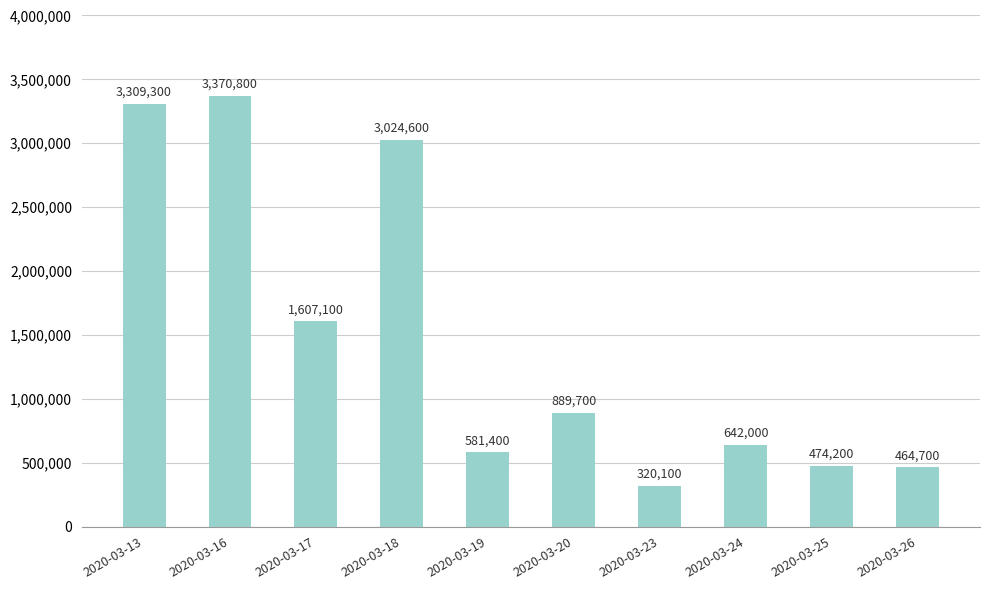

What is the greatest value displayed?

3370800